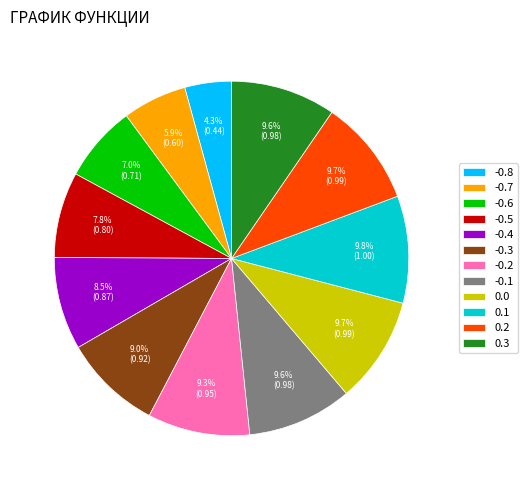

Is it true that -0.6 is 7% of the pie?

True